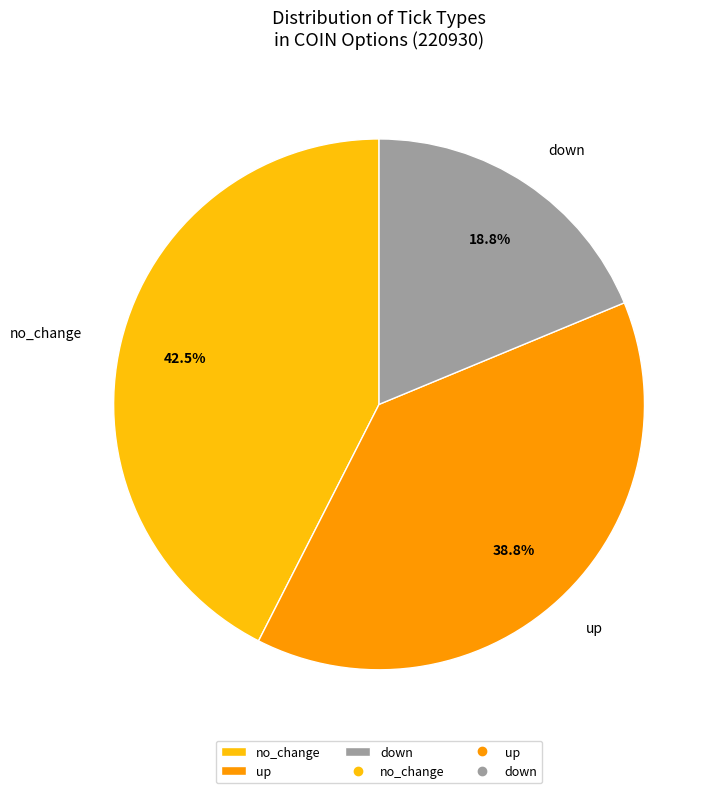

Rank the categories by value from lowest to highest.

down, up, no_change